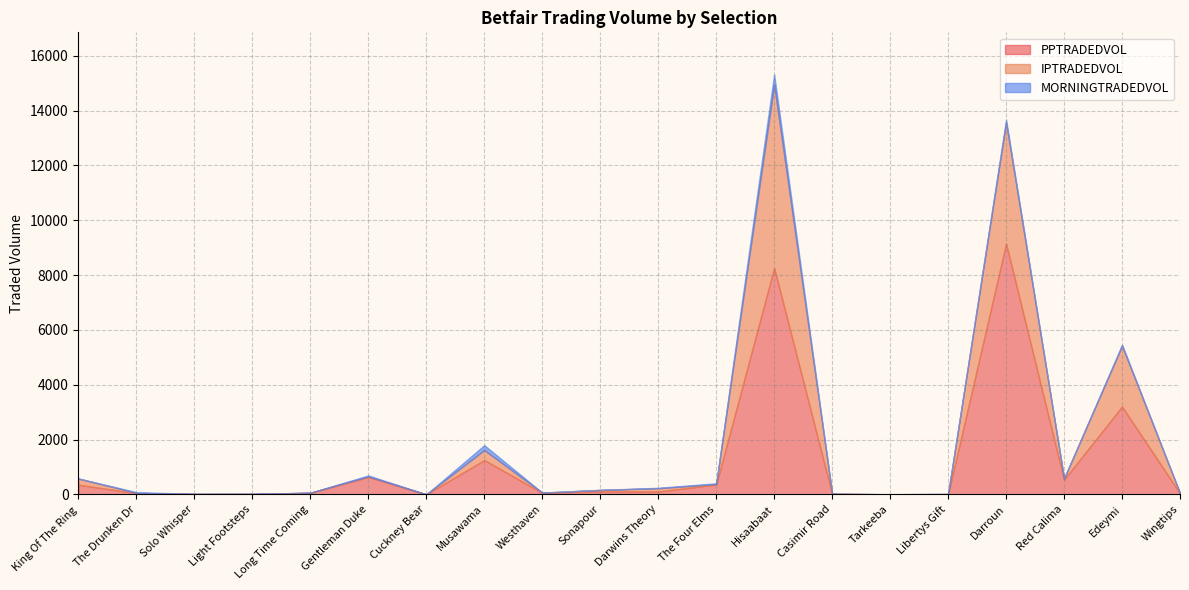

True or false: PPTRADEDVOL has more than 1 interior local peaks.

True